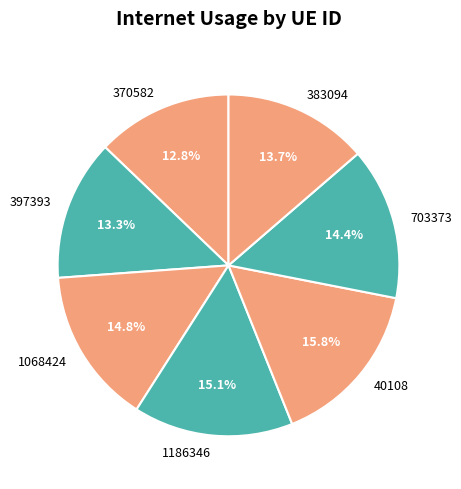

What percentage do 397393 and 1186346 together represent?

28.4%